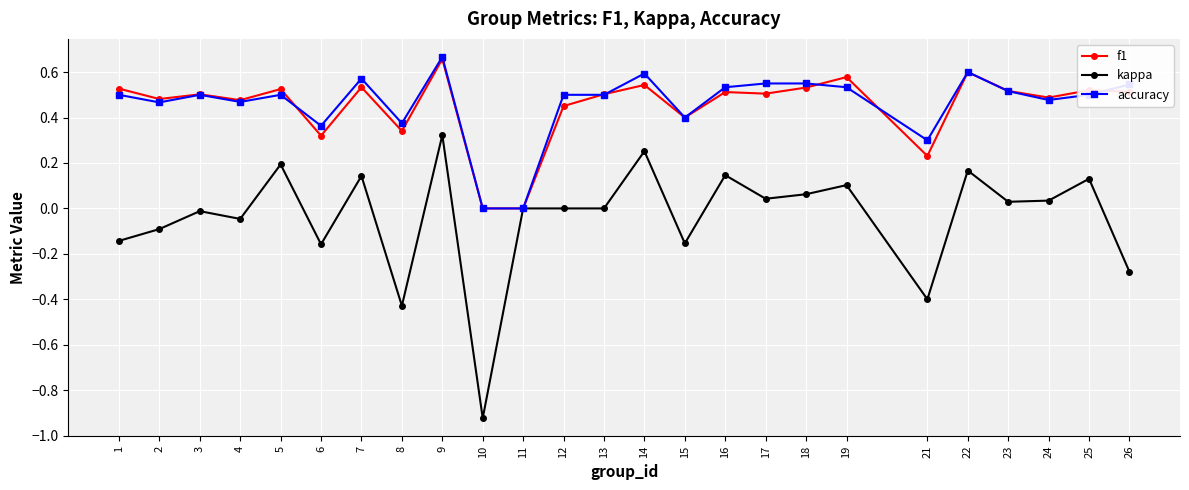

Which category has the lowest value across all series?

10